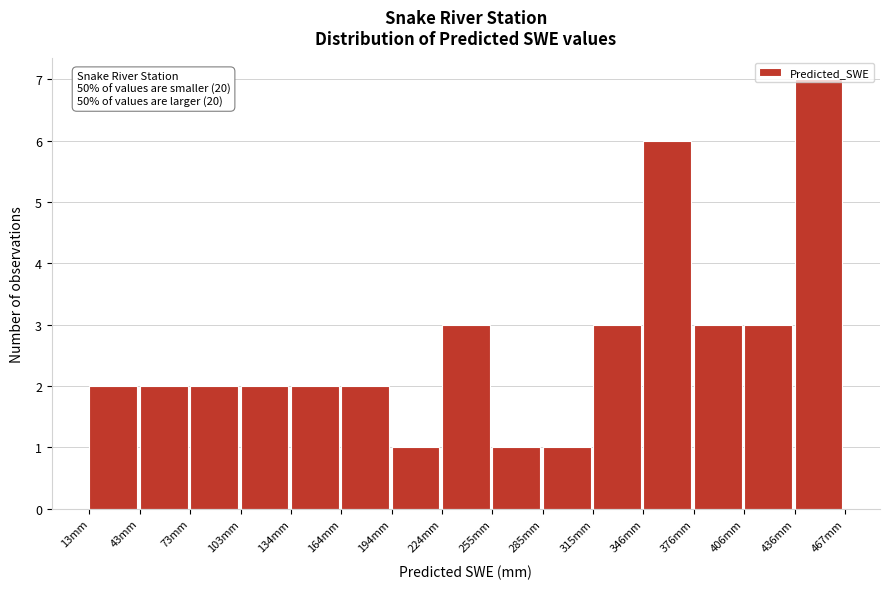

Which range on the x-axis has the tallest bar?

435 to 465